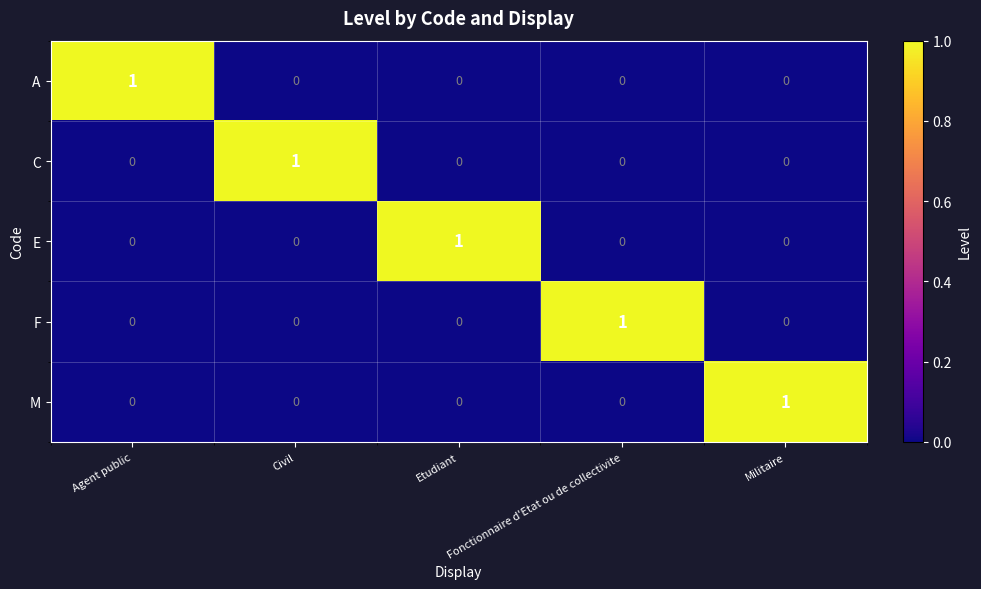

Count the A values in the range 0 to 1.

5